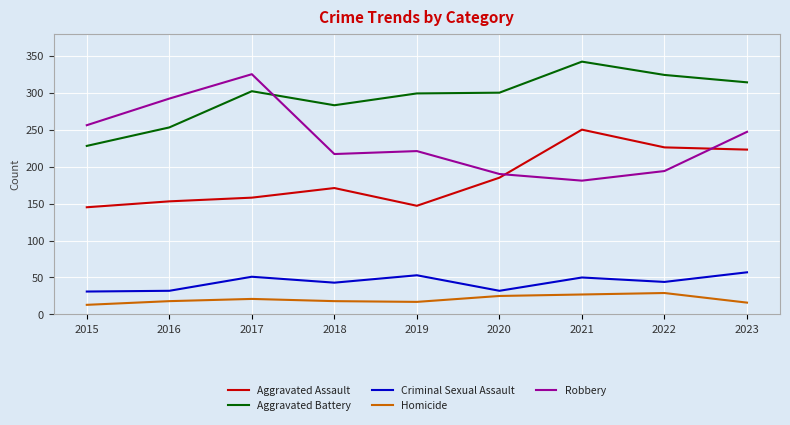

Between 2018 and 2021, which series saw the biggest shift?

Aggravated Assault